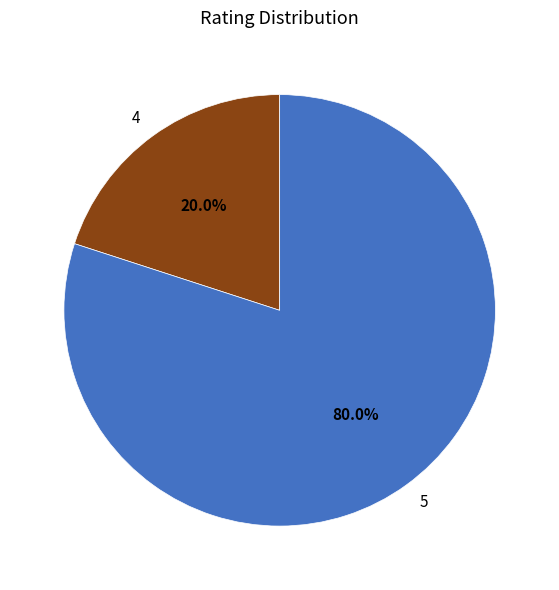

Rank the categories by value from lowest to highest.

4, 5